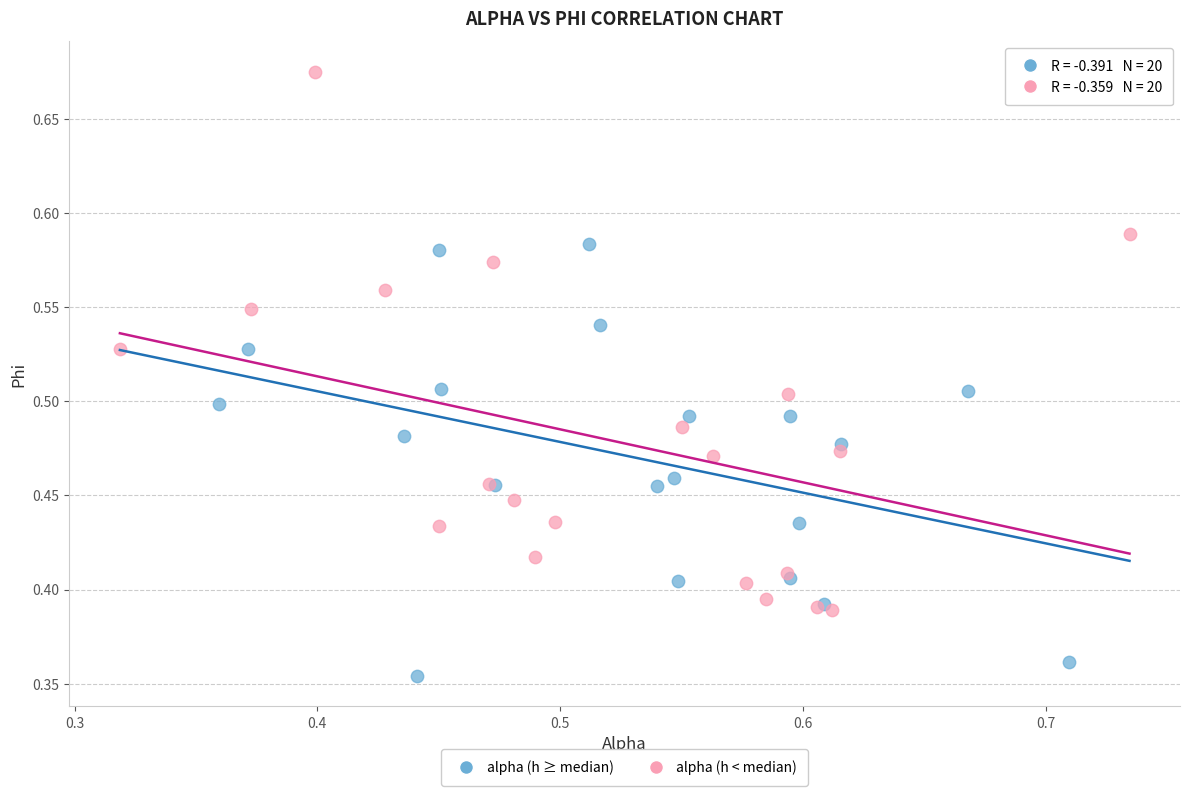

Which series reaches the minimum Y coordinate?

alpha (h ≥ median)